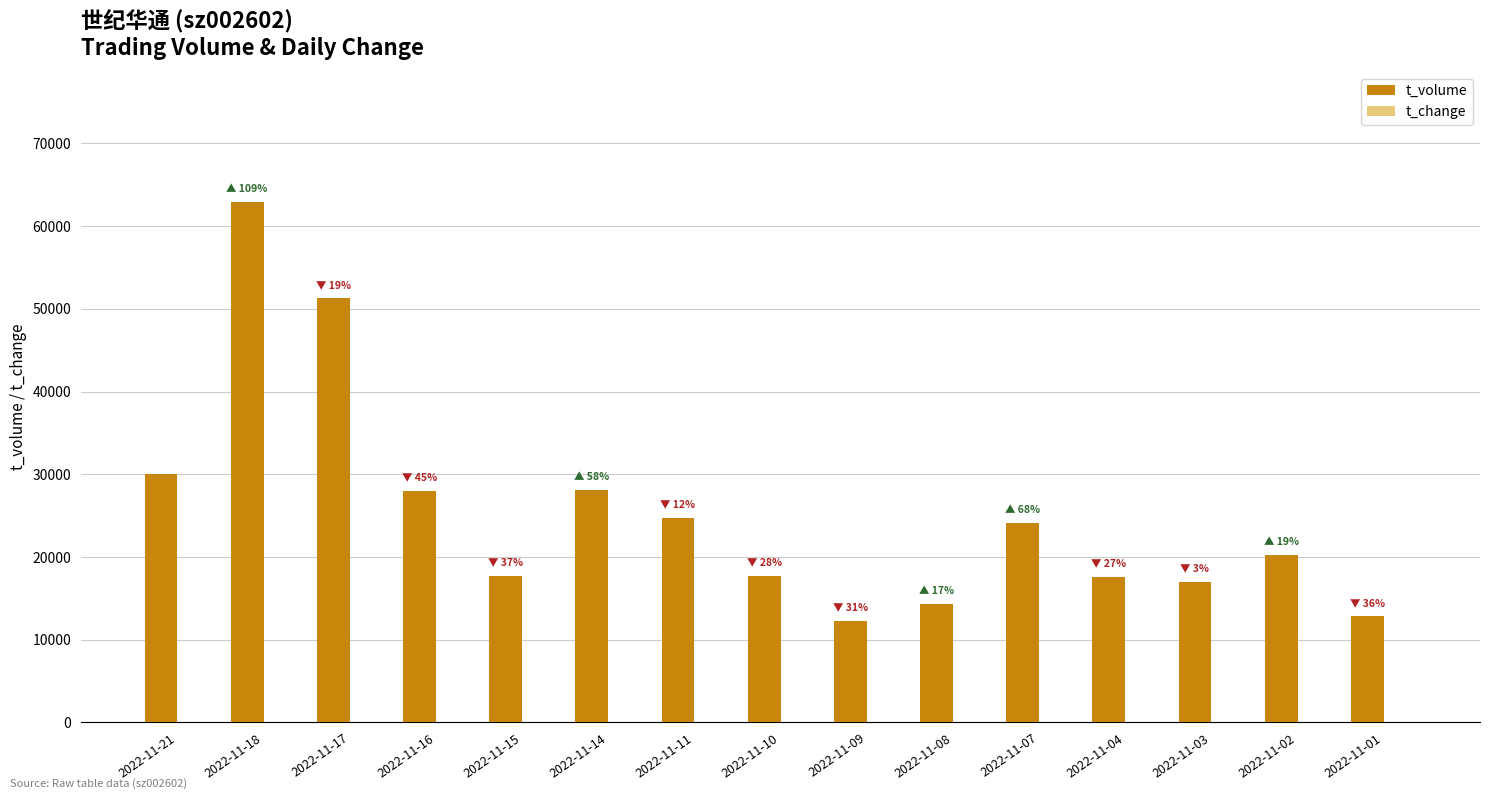

Which category has the highest value across all series?

2022-11-18